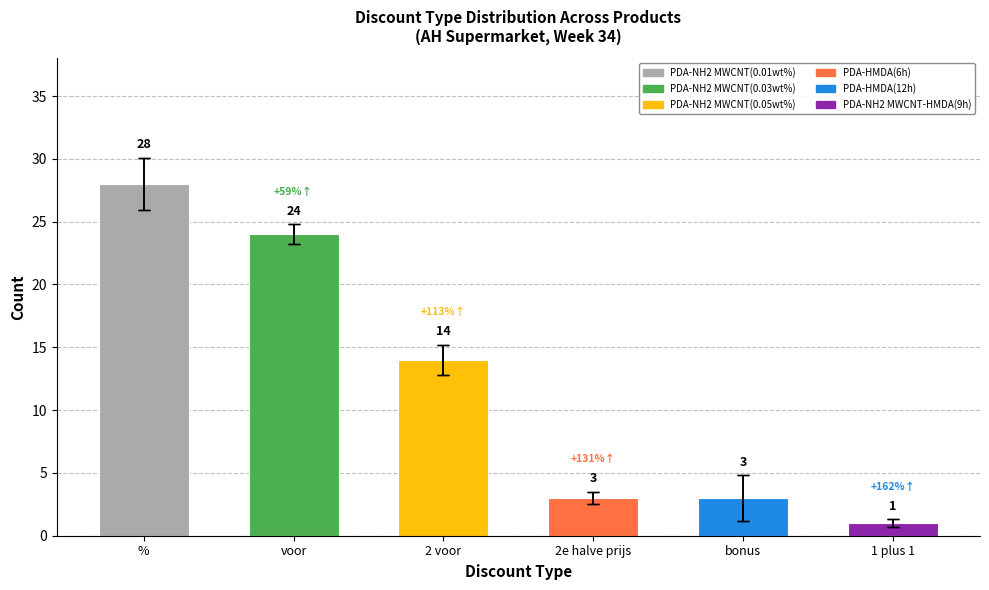

Does the chart contain any negative values?

No